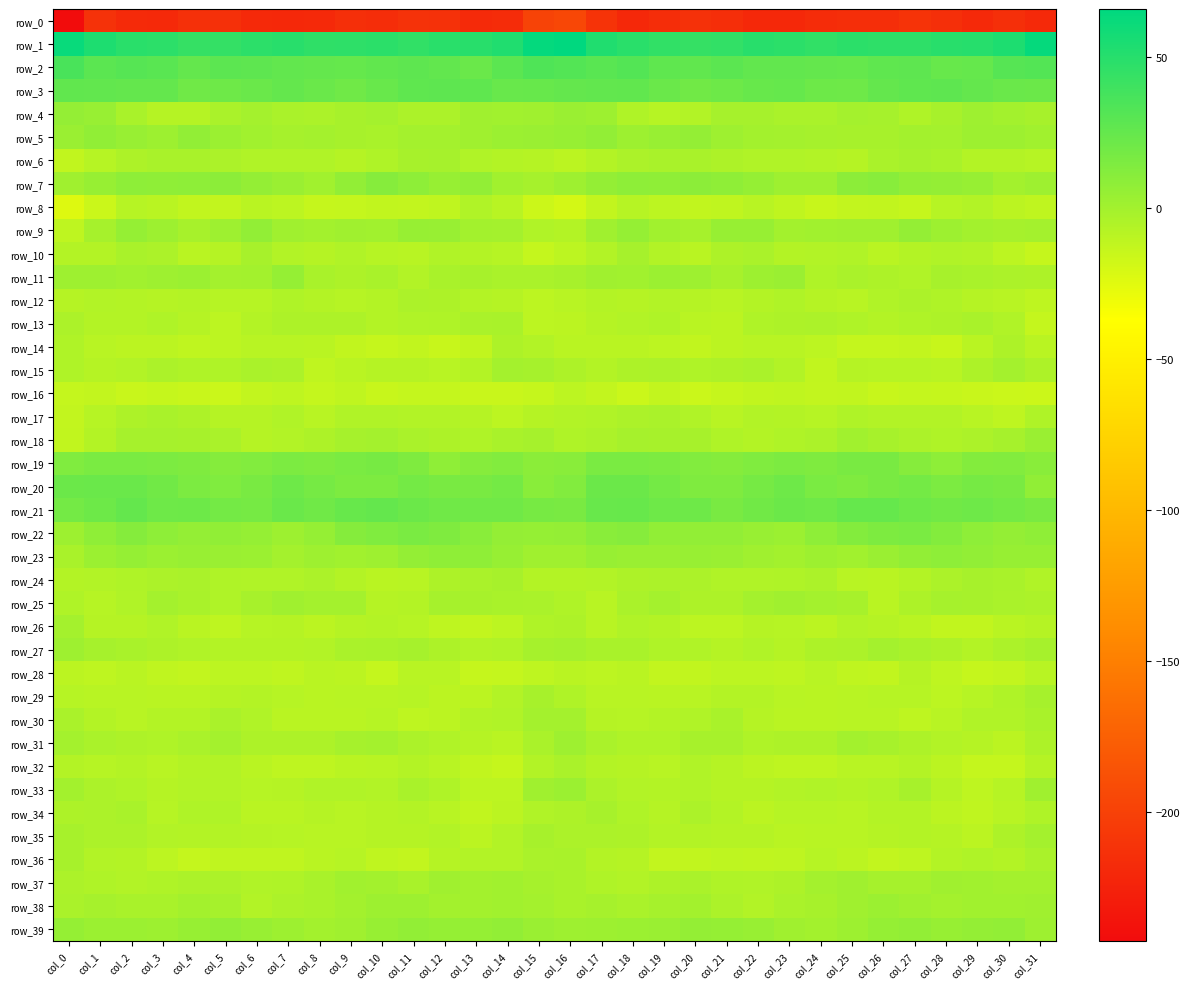

Between col_4 and col_9, which series saw the biggest shift?

row_5